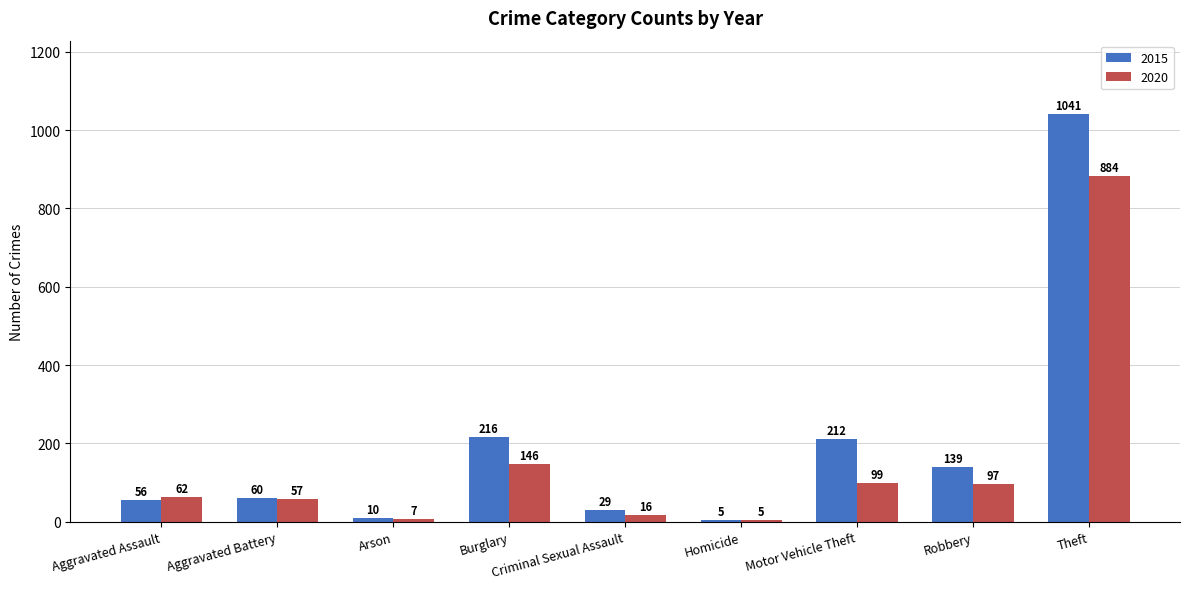

List the series in order of their overall mean, lowest first.

2020, 2015